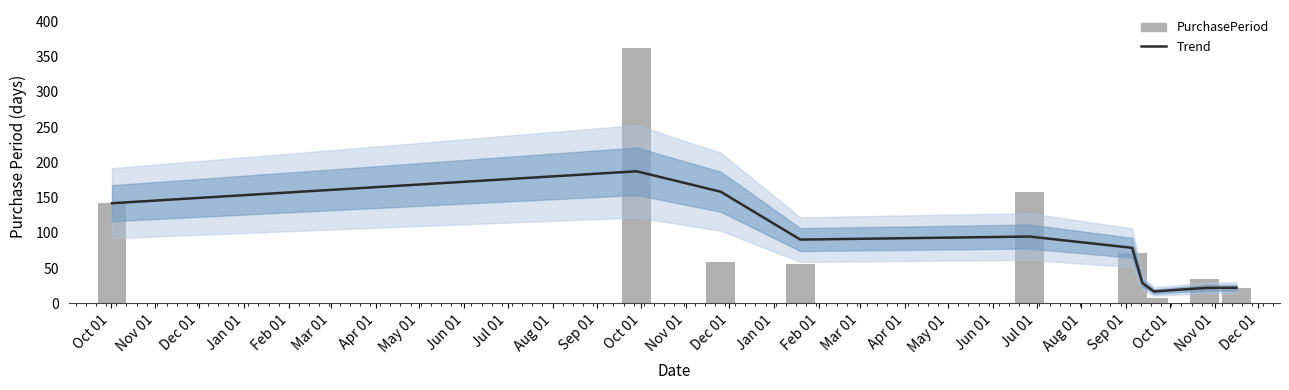

What is the sum of all PurchasePeriod values?

918.0